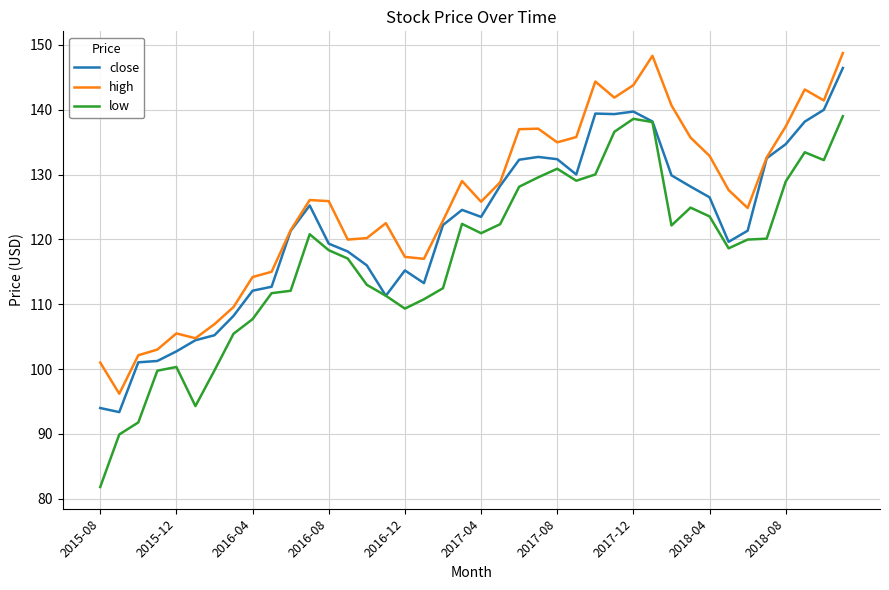

Which series has the largest total across all categories?

high